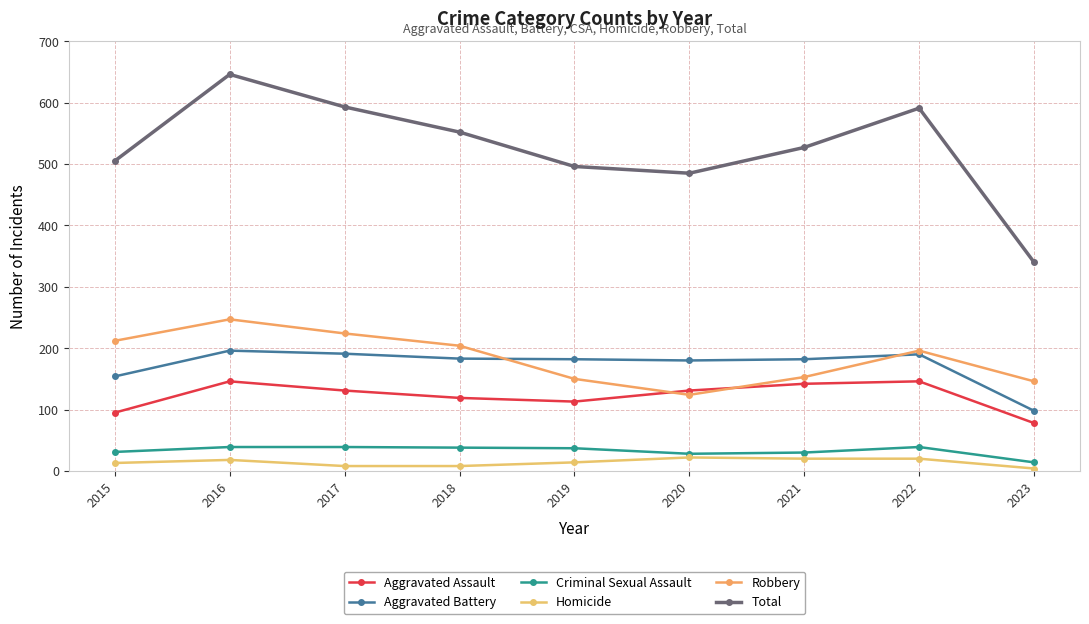

What is the value of the Robbery point at the 9th from the left?

146